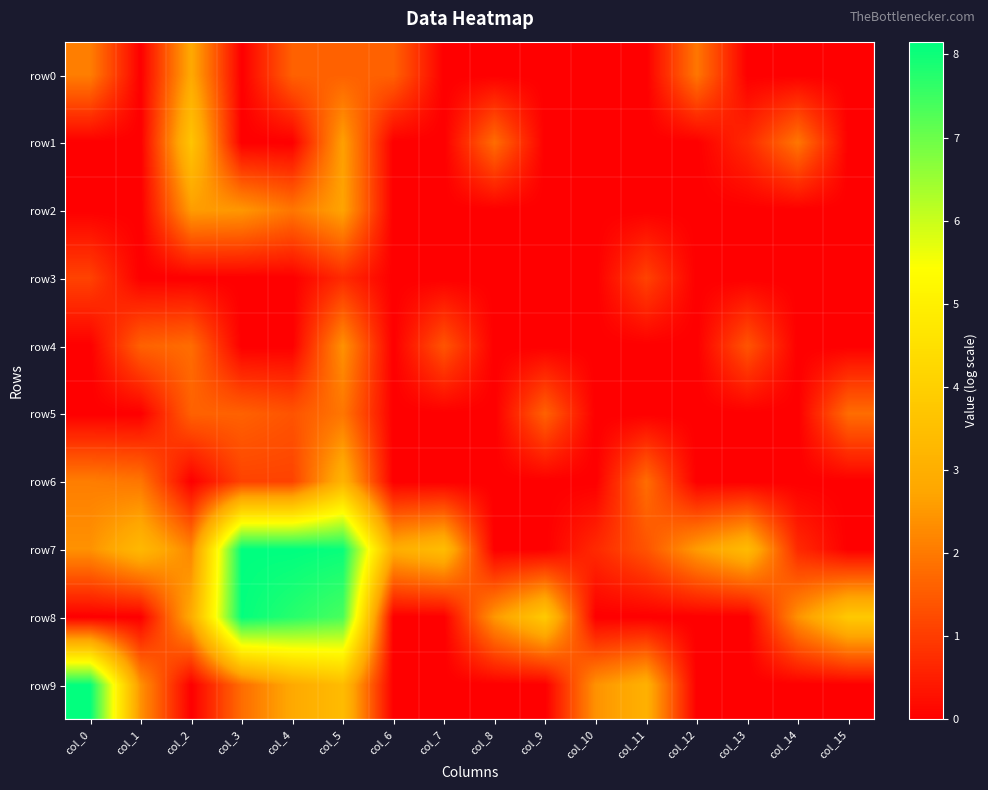

Which series has the largest total across all categories?

row7